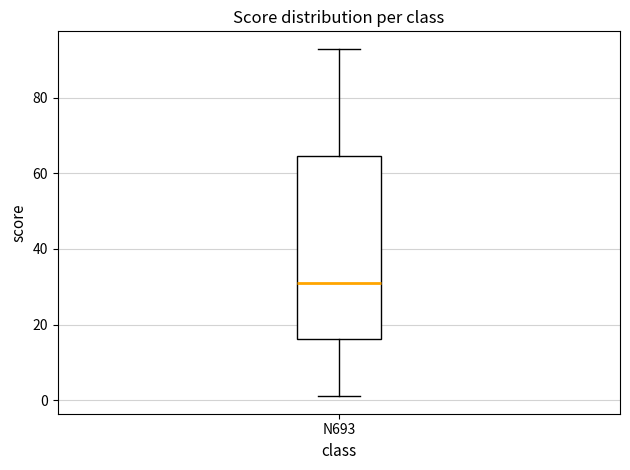

Transcribe this box plot: give where the median line is, the range the box spans, and where the two whiskers end, as read against the y-axis. The values are not printed on the chart, so give them approximately, as read against the axis.

median 32, box 16 to 64, whiskers 2 to 94